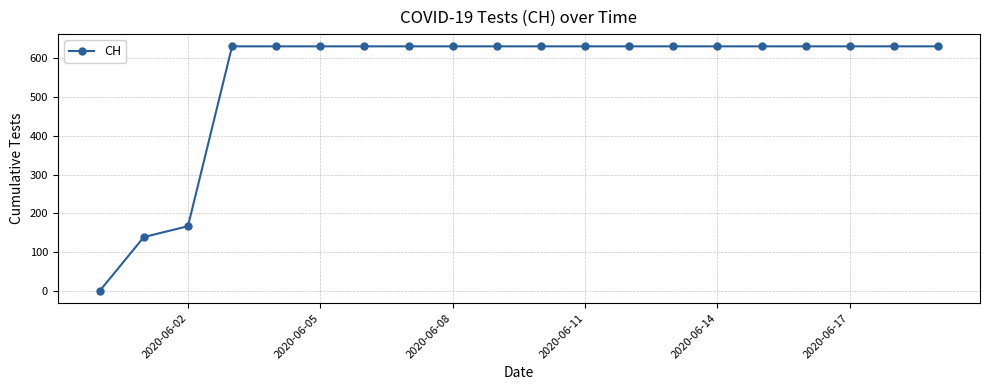

What is the value of the 7th point from the left?

631